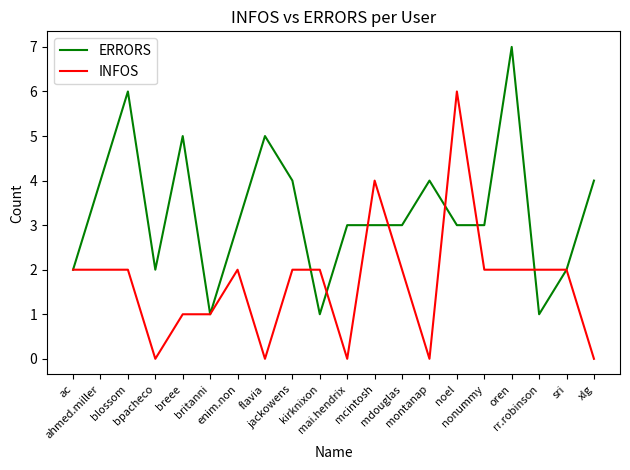

Which series has the largest total across all categories?

ERRORS